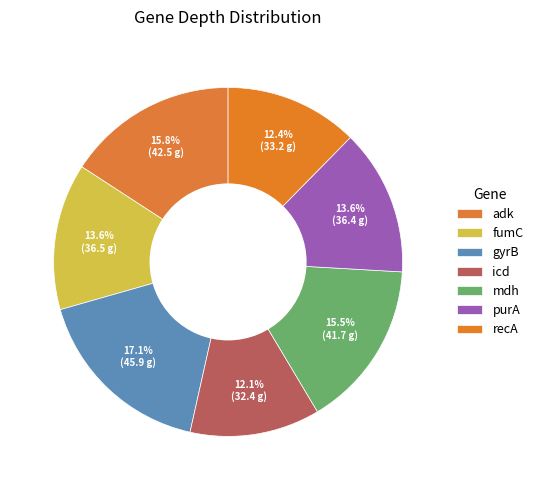

Does any single category account for the majority?

No